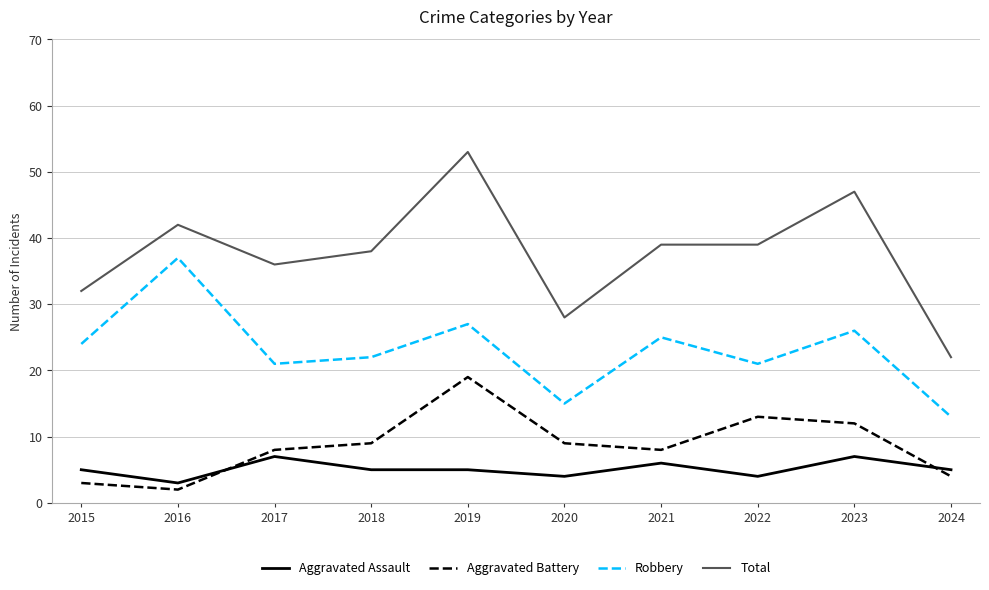

Which series has the widest spread of values?

Total